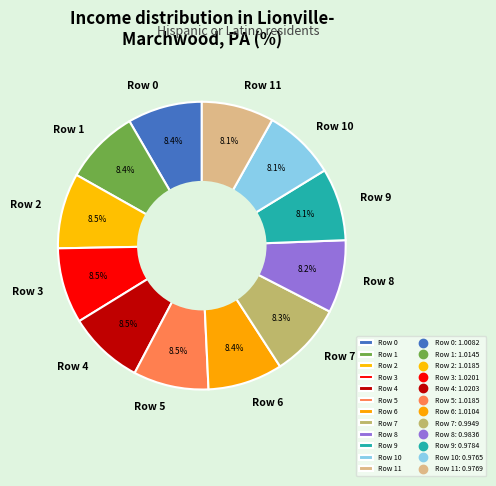

Is the sum of Row 9 and Row 2 greater than half?

No